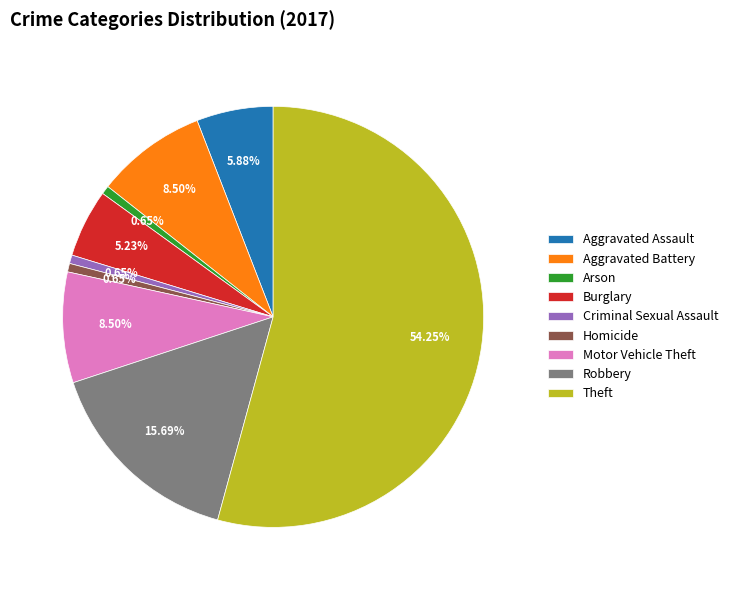

The Criminal Sexual Assault slice represents 11% of the pie. True or false?

False